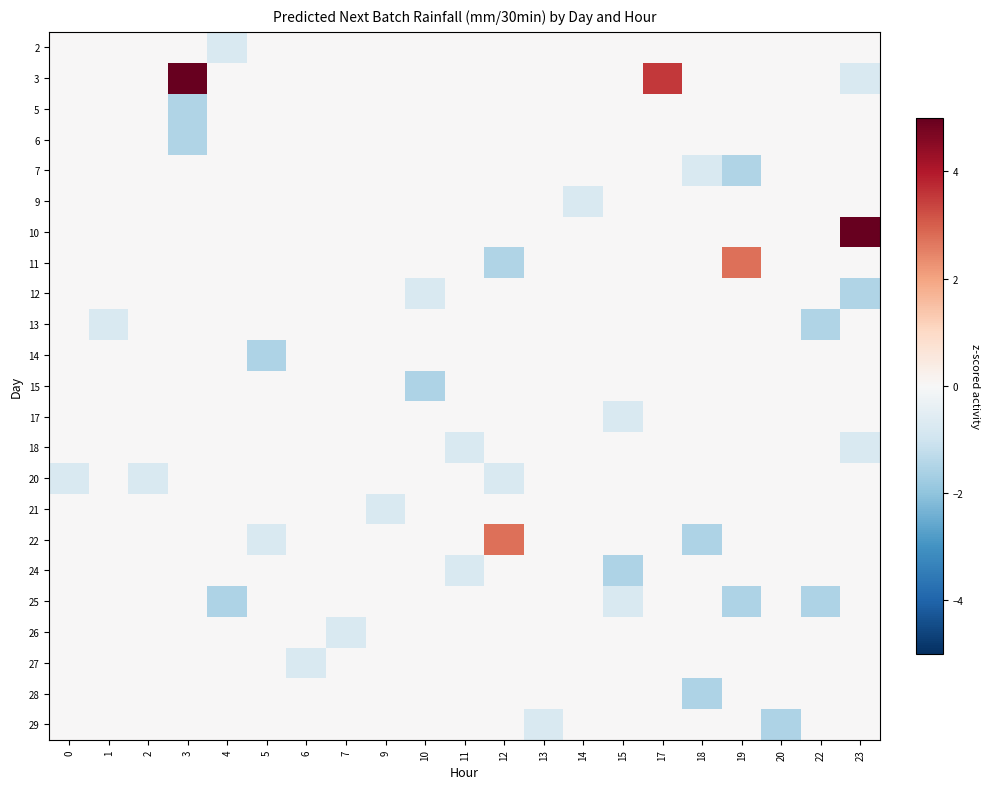

What is the maximum value shown in the chart?

16.2